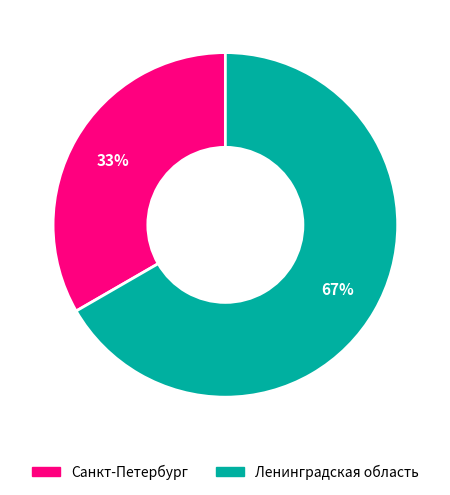

How many segments does this pie chart have?

2